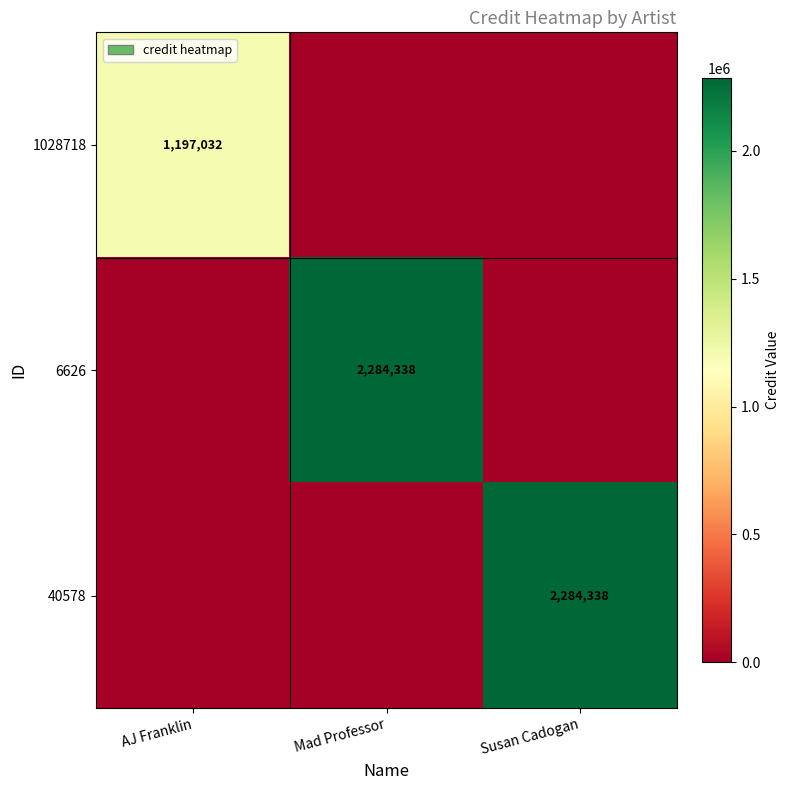

Is it true that 6626 equals 2284338 at Mad Professor?

True